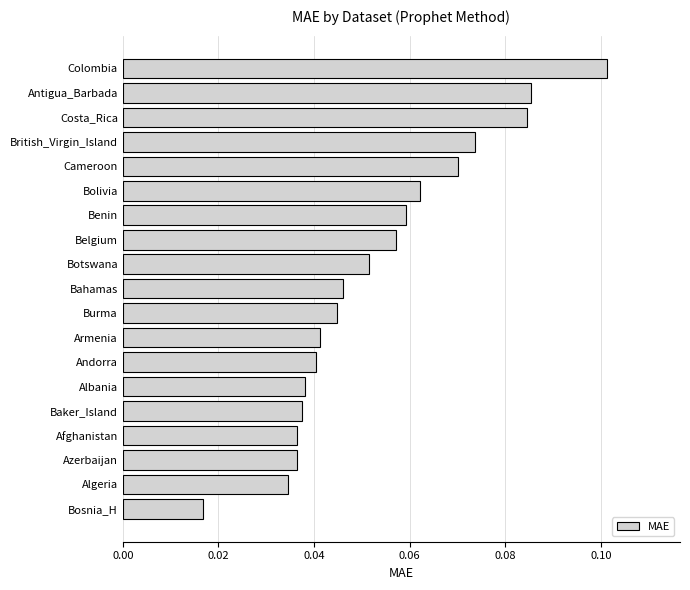

Between Bahamas and Colombia, which is larger?

Colombia